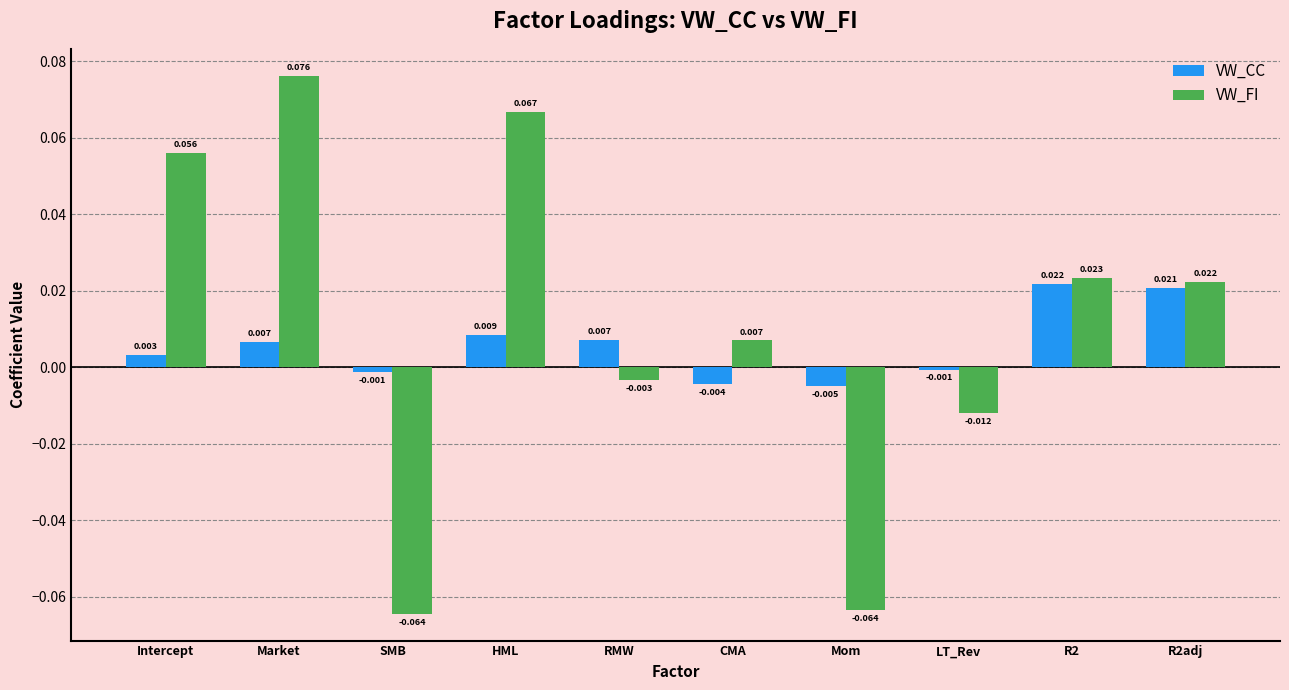

Which series changed the most between SMB and Mom?

VW_CC